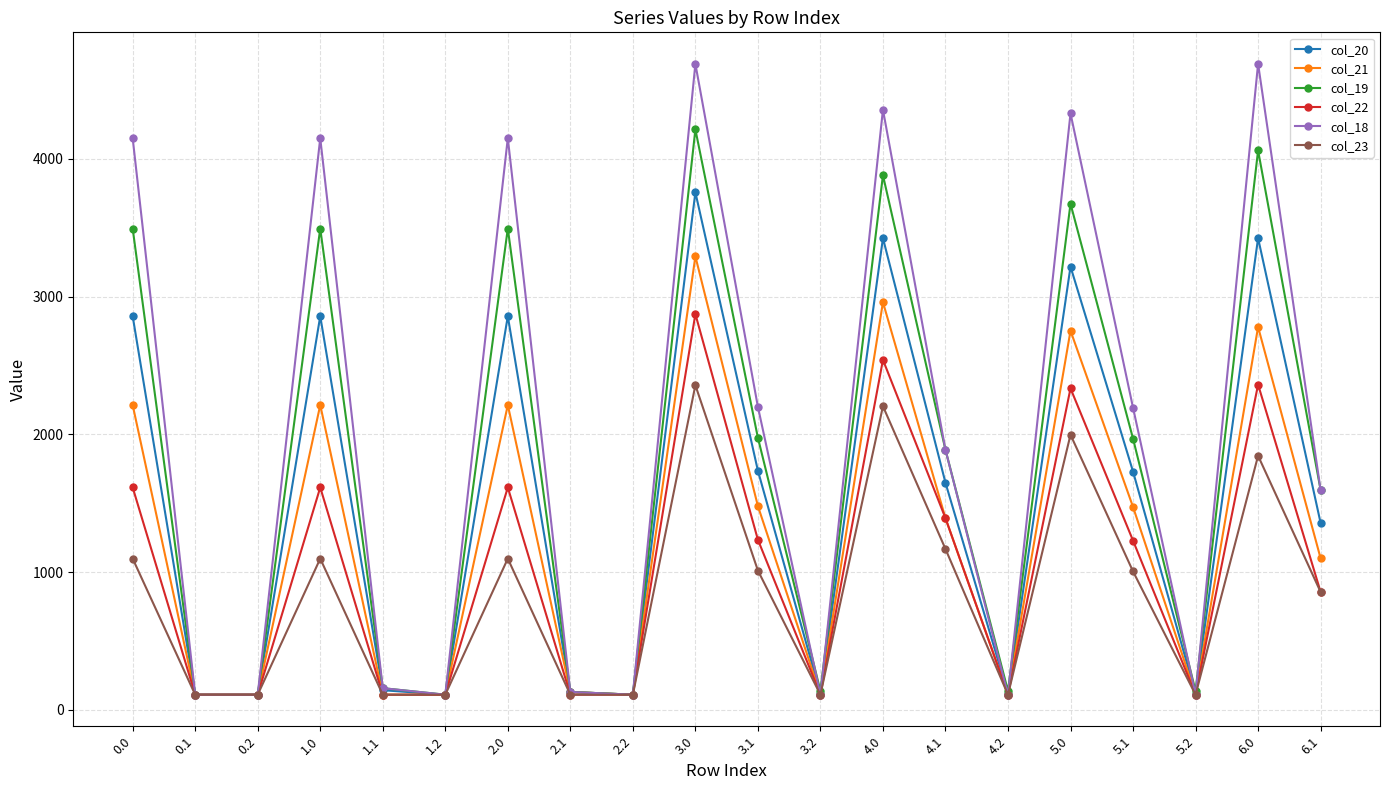

What is the total value across all series at 4.0?

19363.3